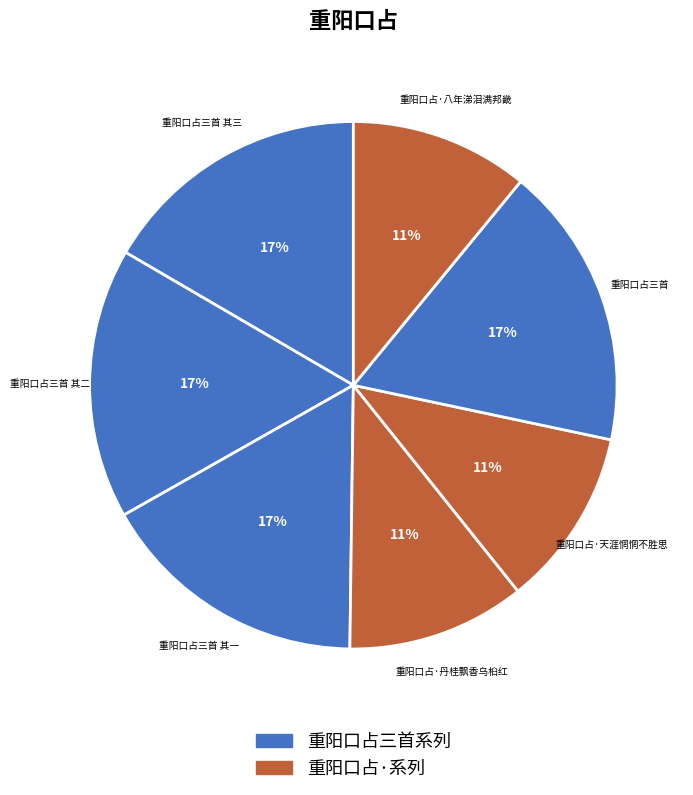

Which category has the biggest portion of the pie?

重阳口占三首